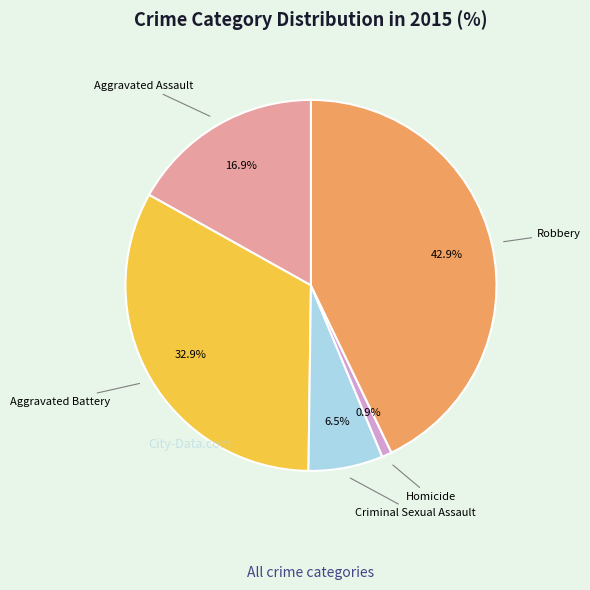

Rank the categories by value from lowest to highest.

Homicide, Criminal Sexual Assault, Aggravated Assault, Aggravated Battery, Robbery